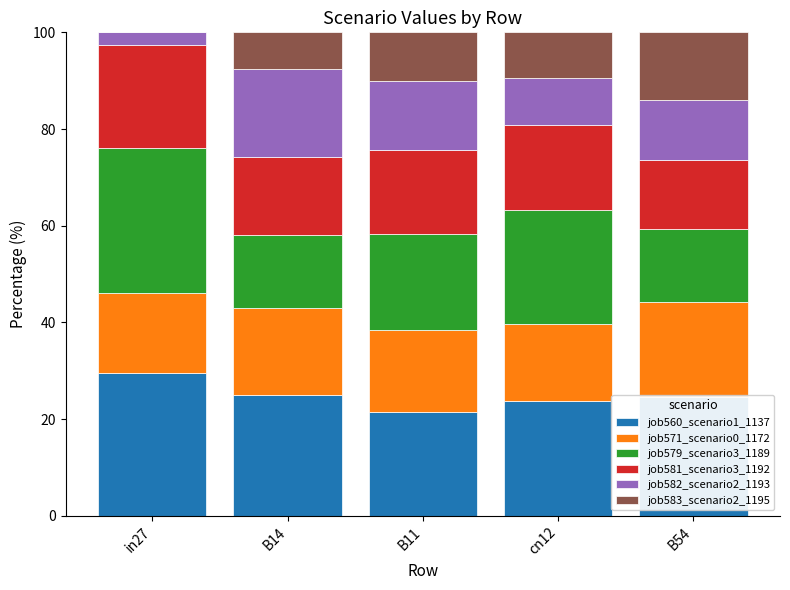

What is the total value across all series at B11?

100.0